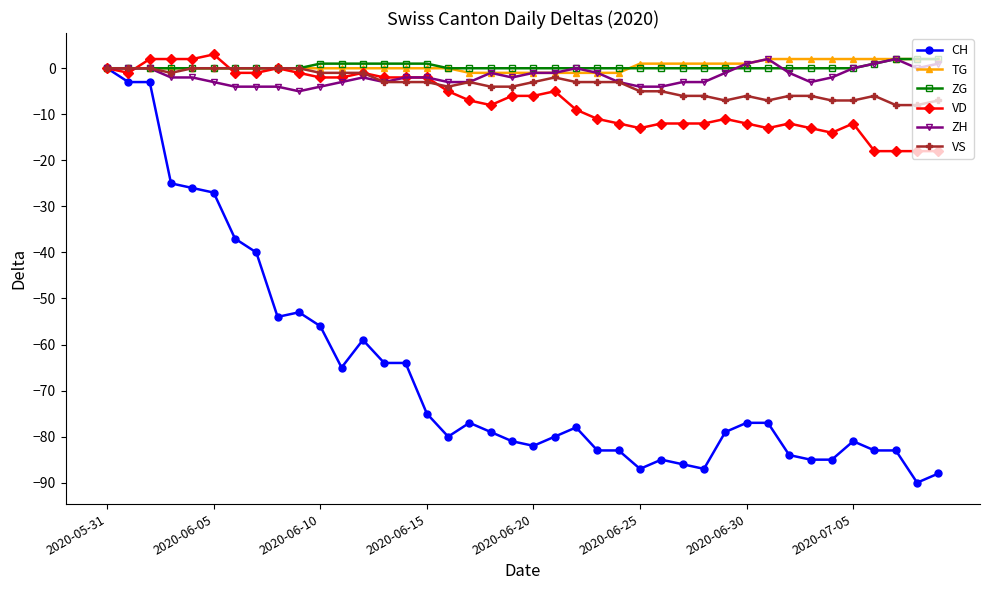

What is the highest value of the VD series?

3